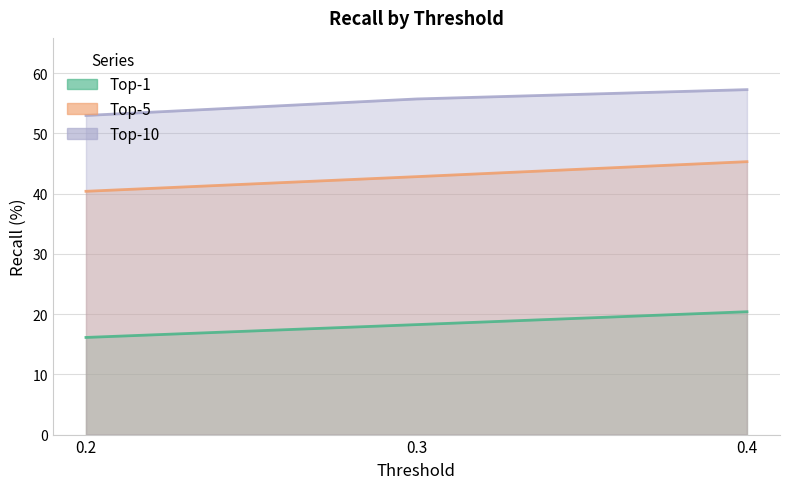

Which has a higher value, 0.4 or 0.3?

0.4